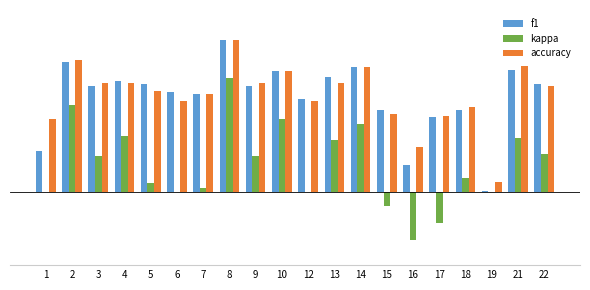

What is the greatest value displayed?

0.8